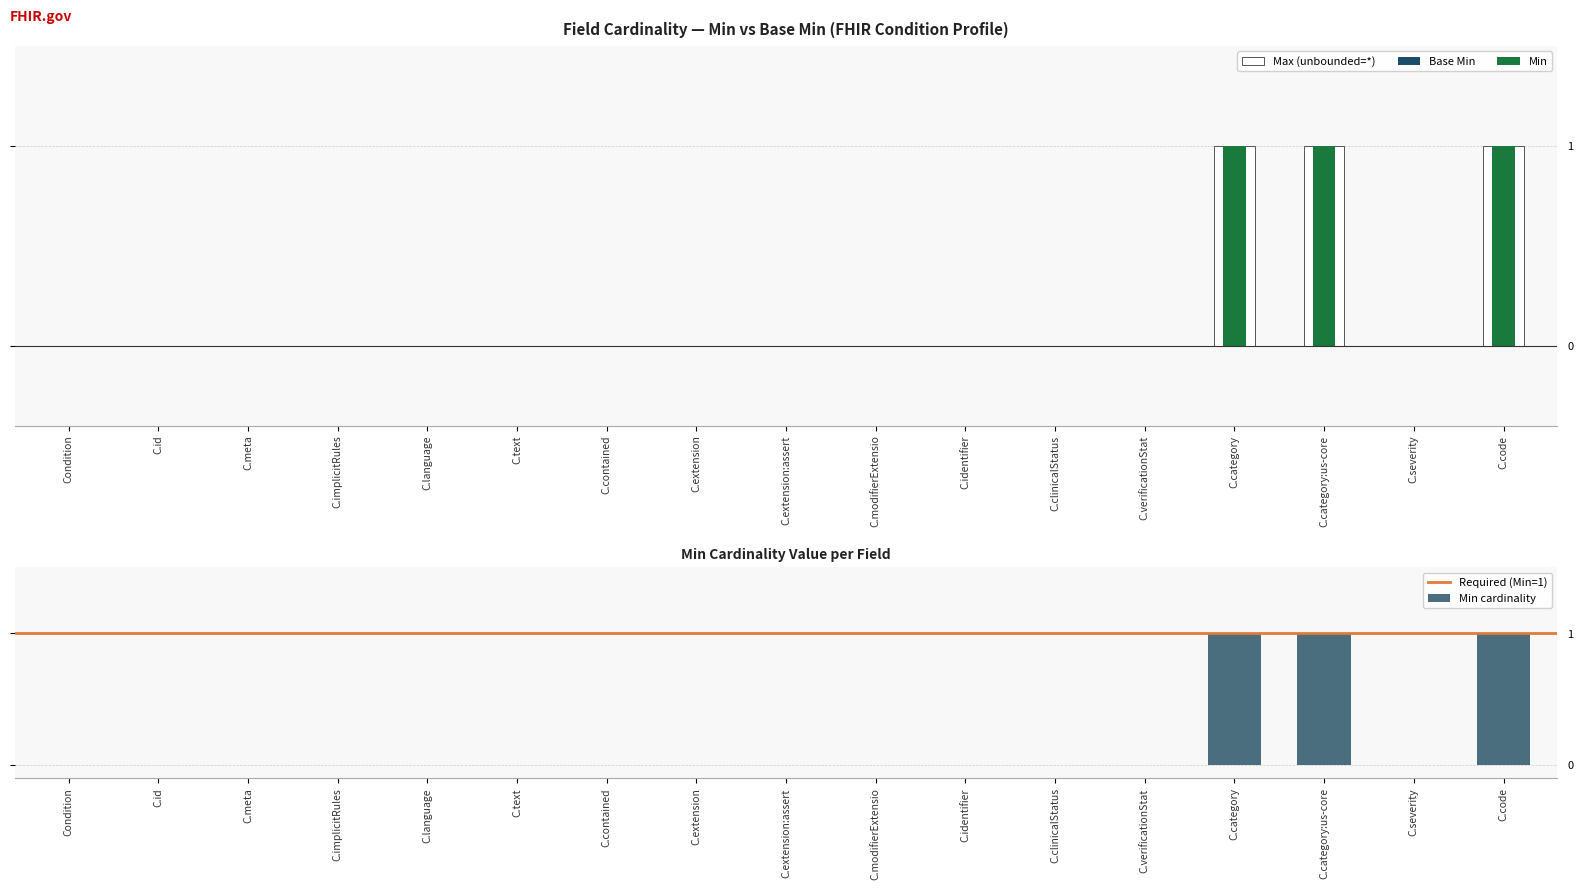

The value at C.meta is -1. True or false?

False